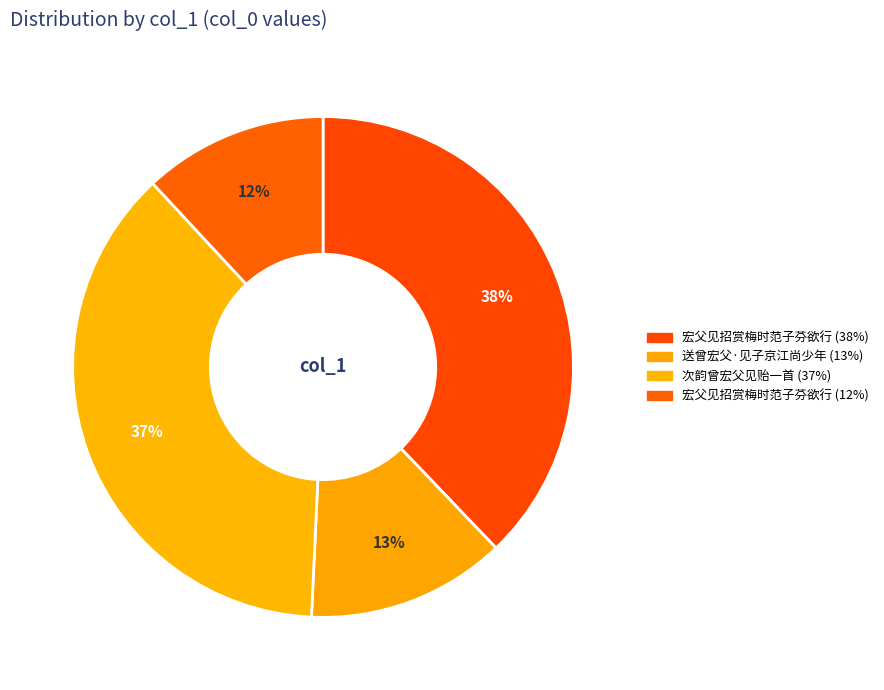

How many slices are in this pie chart?

4